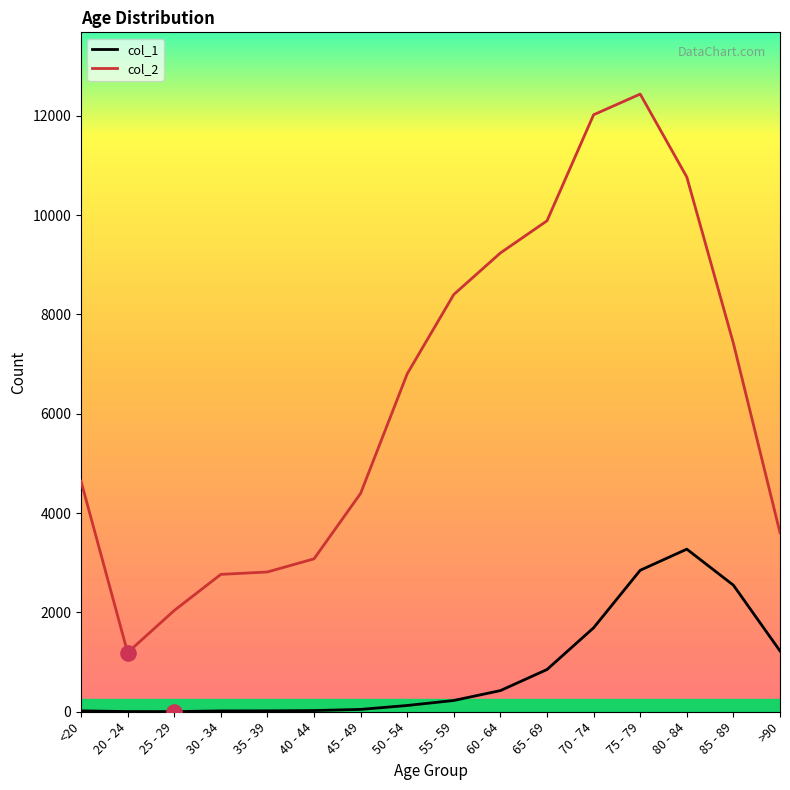

Is the value of col_2 at 40 - 44 greater than the value of col_1 at 70 - 74?

Yes